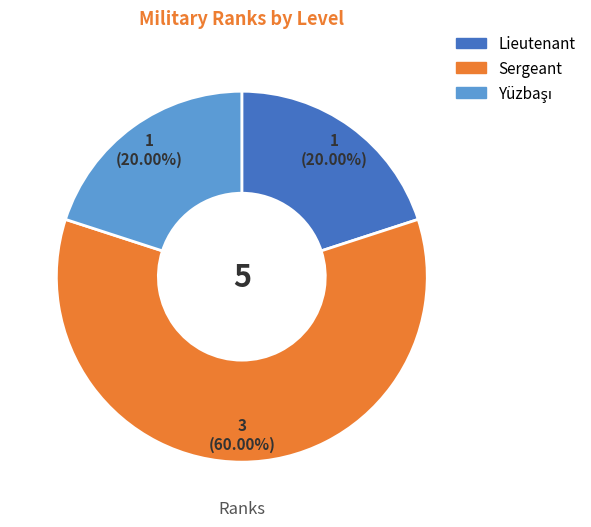

How many slices are in this pie chart?

3